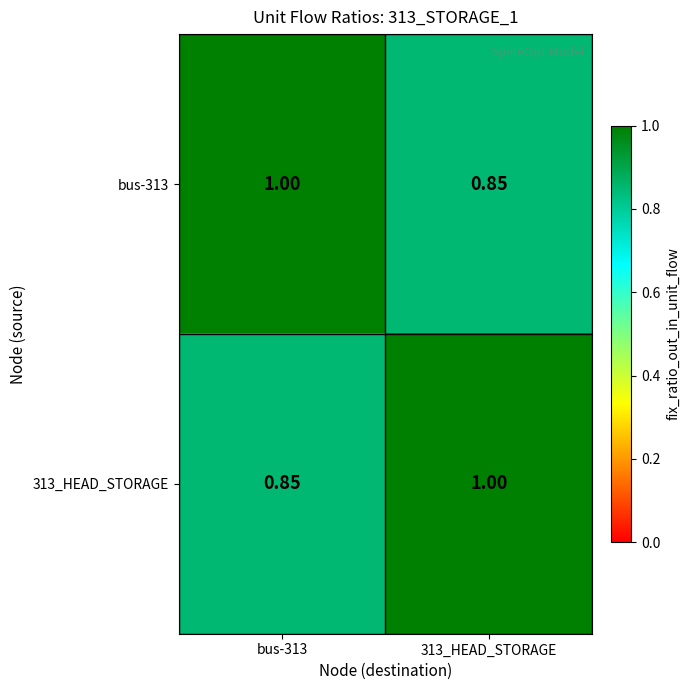

Which label corresponds to the smallest value in the chart?

313_HEAD_STORAGE